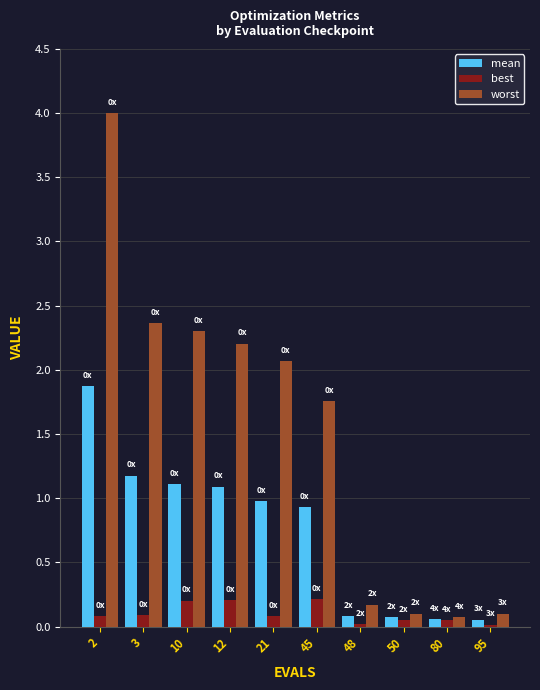

At 21, list the series in order from smallest to largest.

best, mean, worst